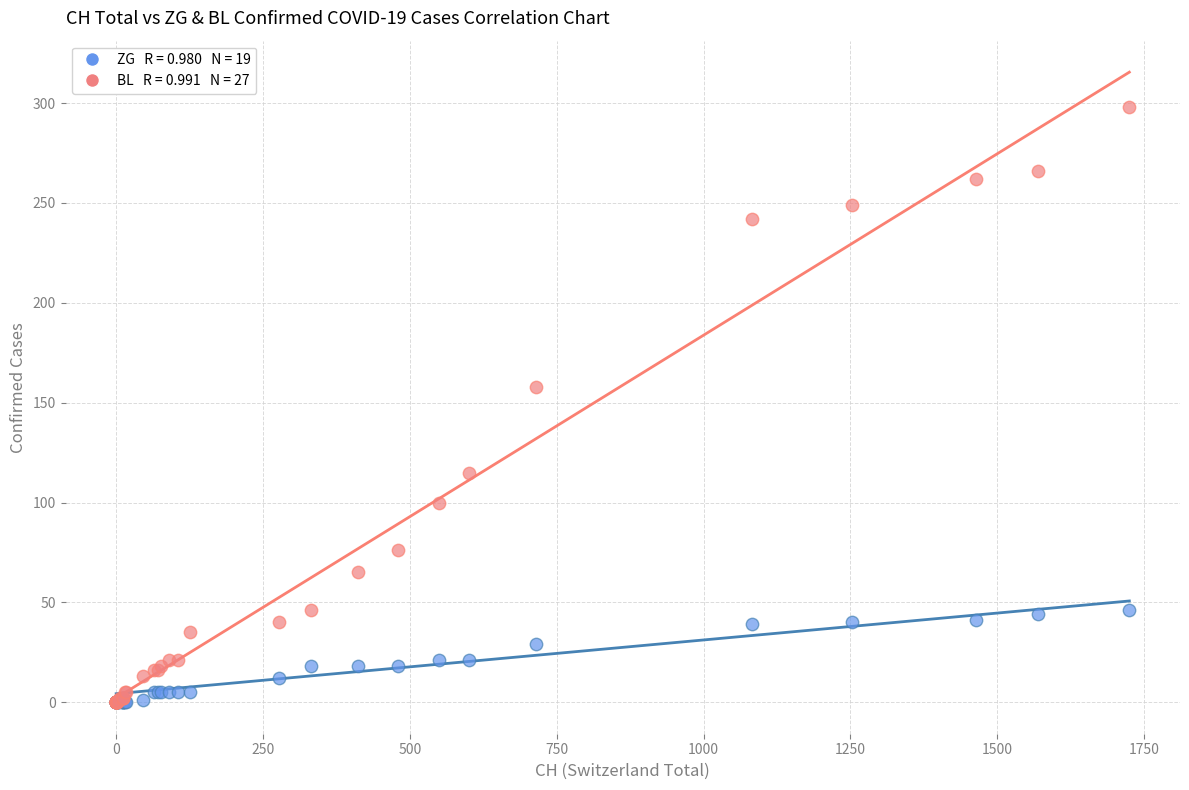

Across all series, what Y value is closest to 149?

158